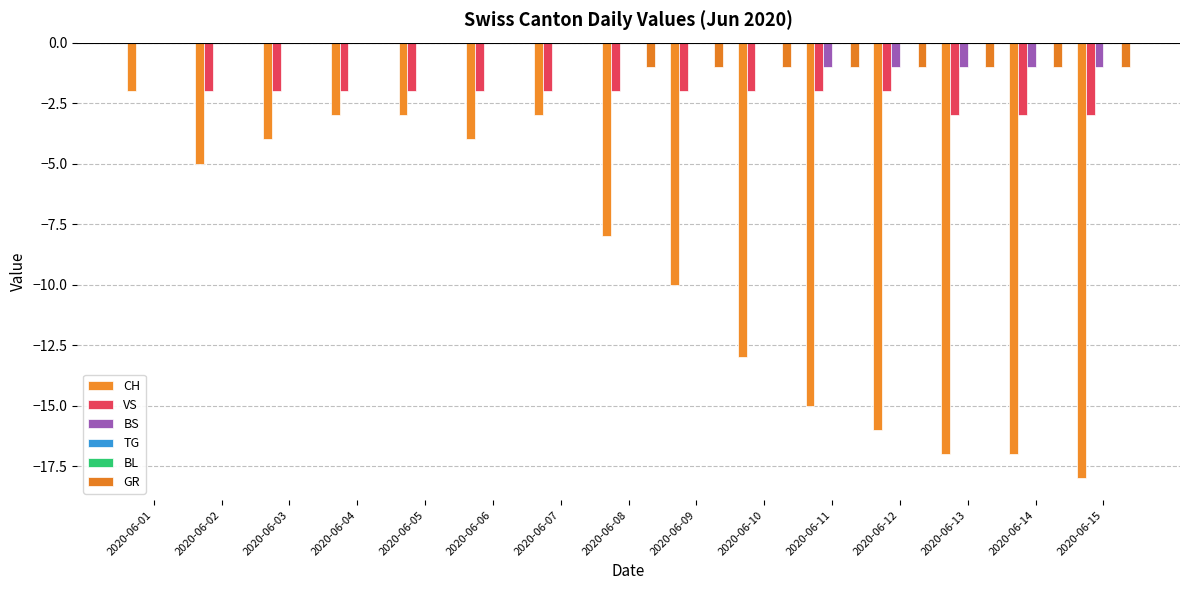

Is it true that VS equals -3 at 2020-06-04?

False